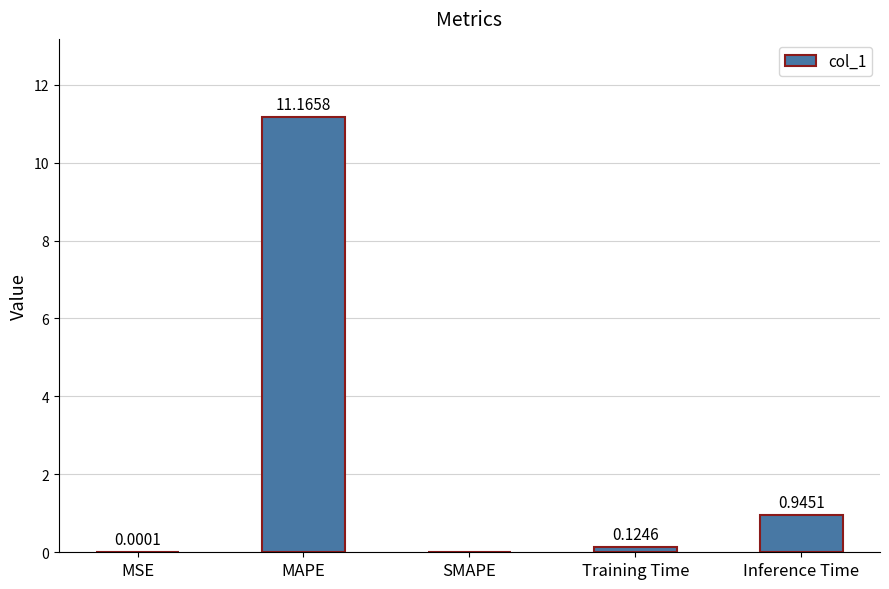

Which label corresponds to the largest value in the chart?

MAPE